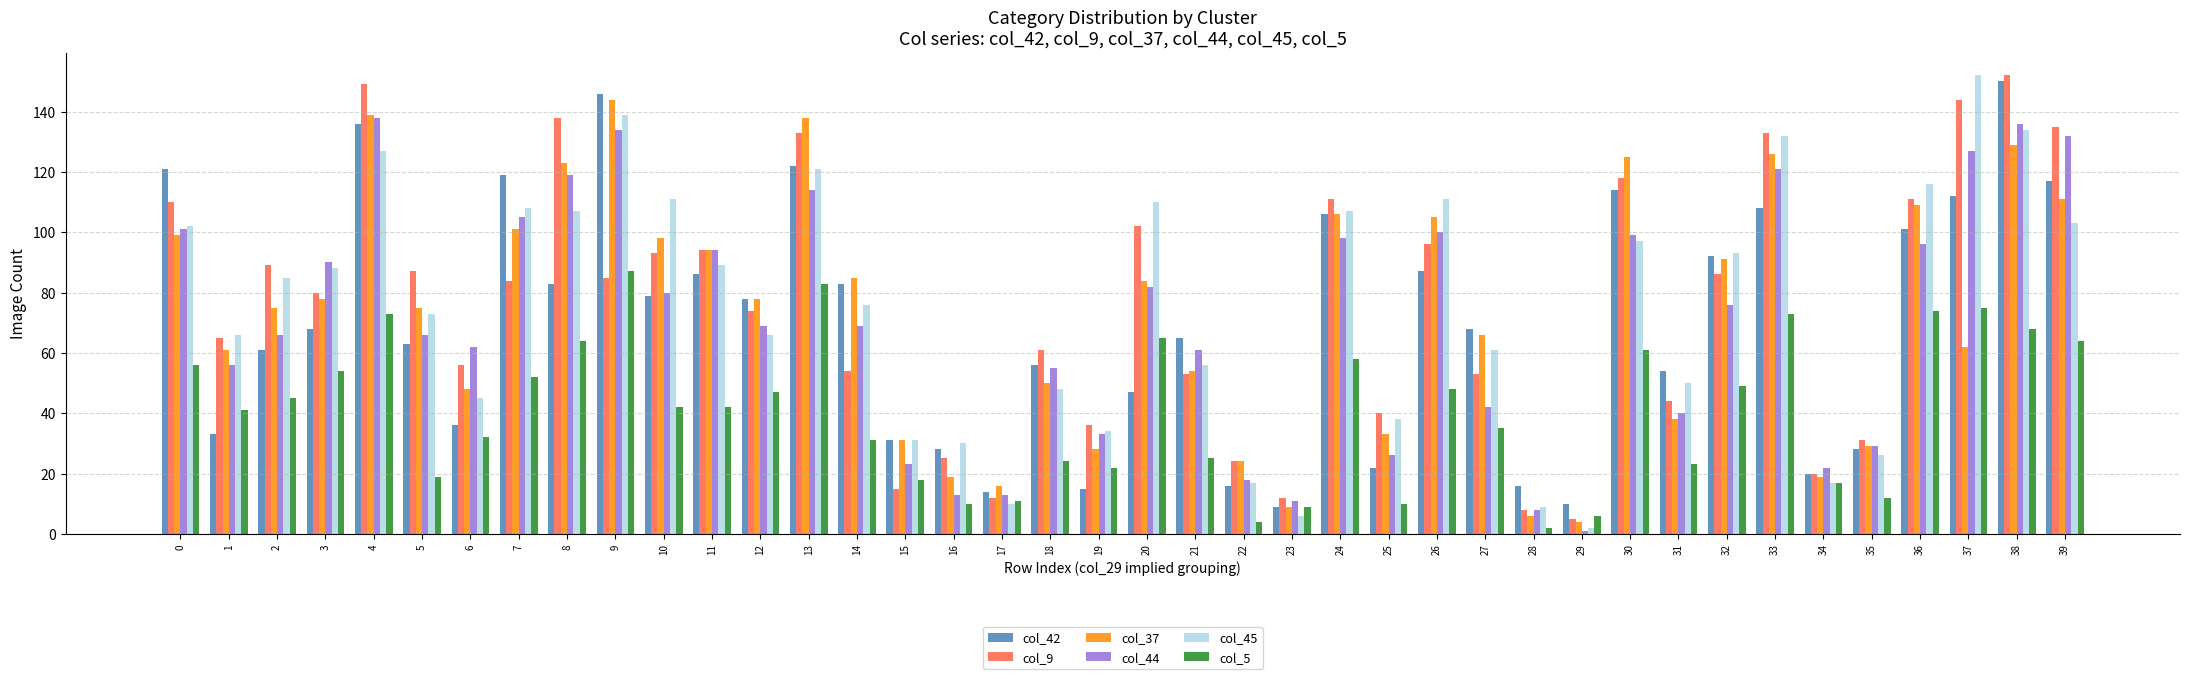

How many groups of bars are there?

40